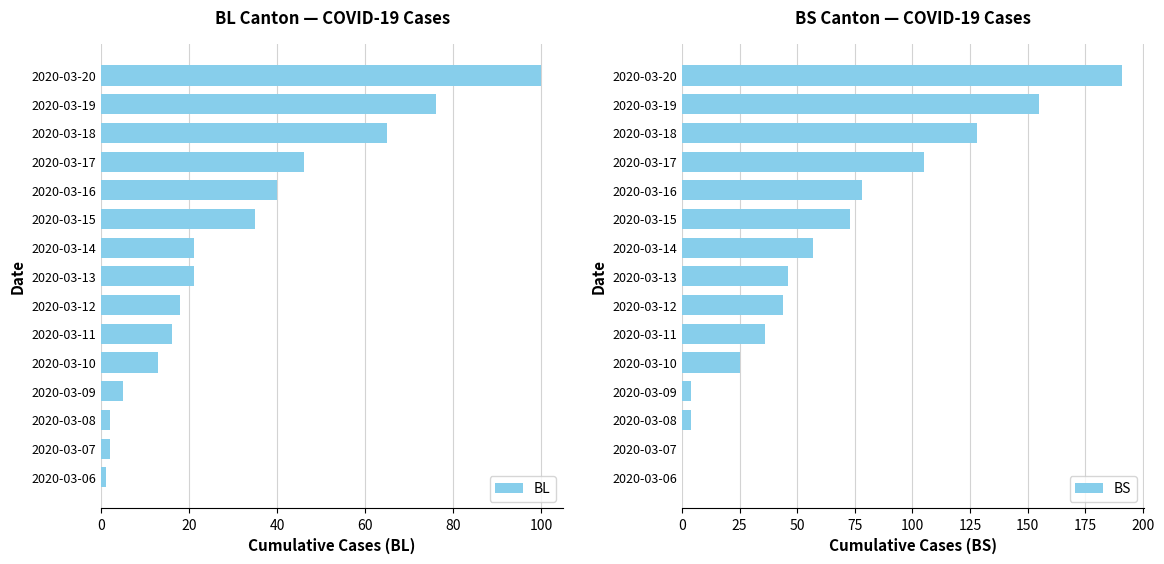

Rank the series by their average value, from highest to lowest.

BS, BL